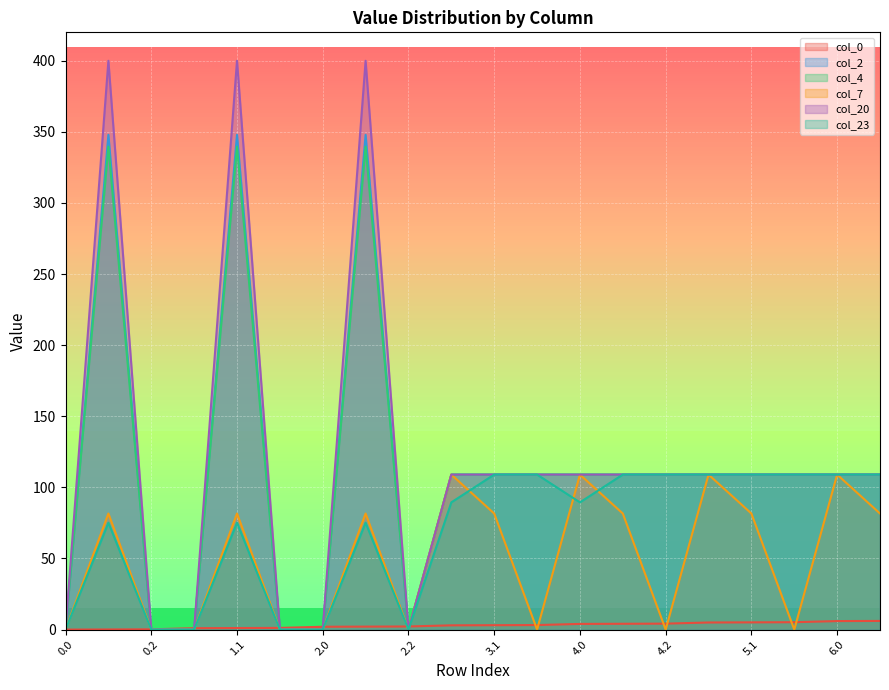

Read the col_7 value at 6.0.

109.0